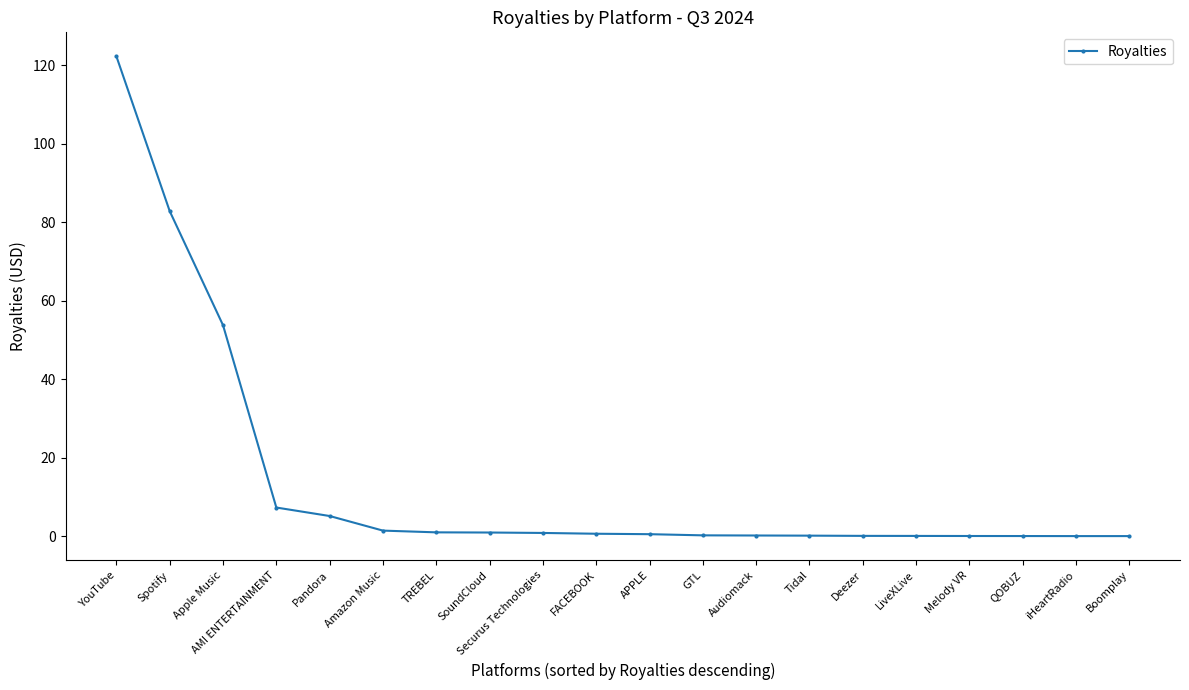

What is the difference between the second highest and minimum values?

82.8